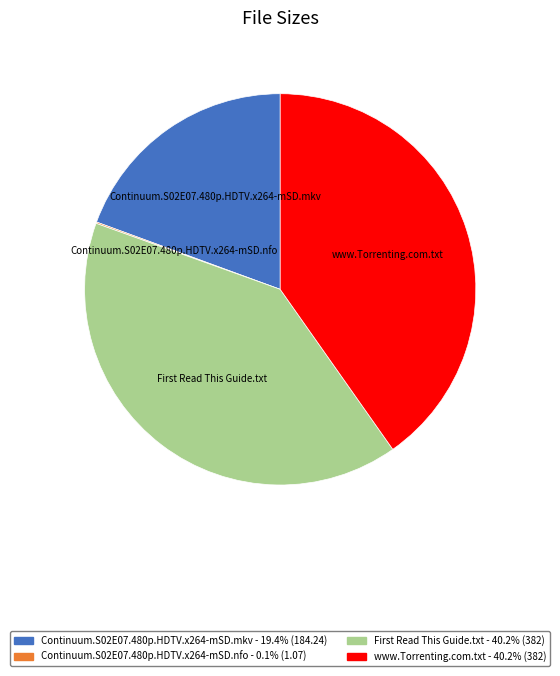

Is there a majority slice in this chart?

No